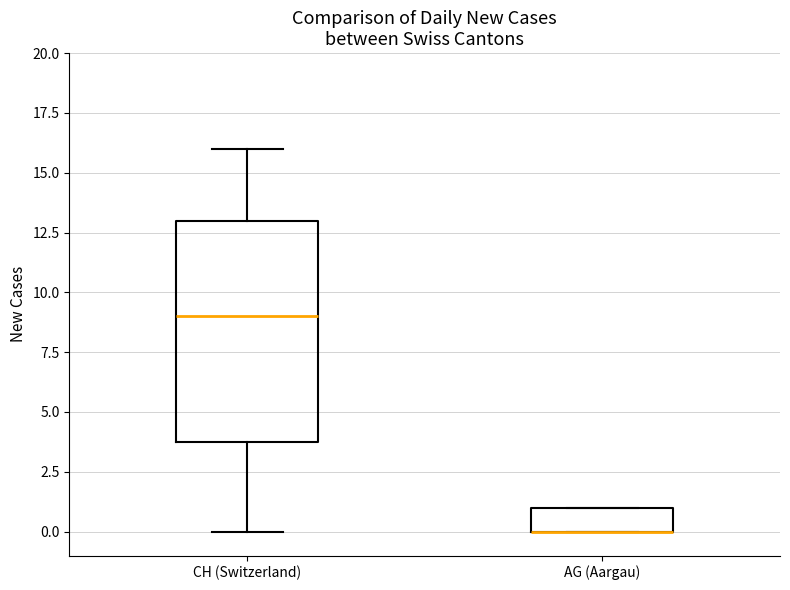

Where is the lower edge of the box for AG (Aargau) on the y-axis? The values are not printed on the chart, so give them approximately, as read against the axis.

0